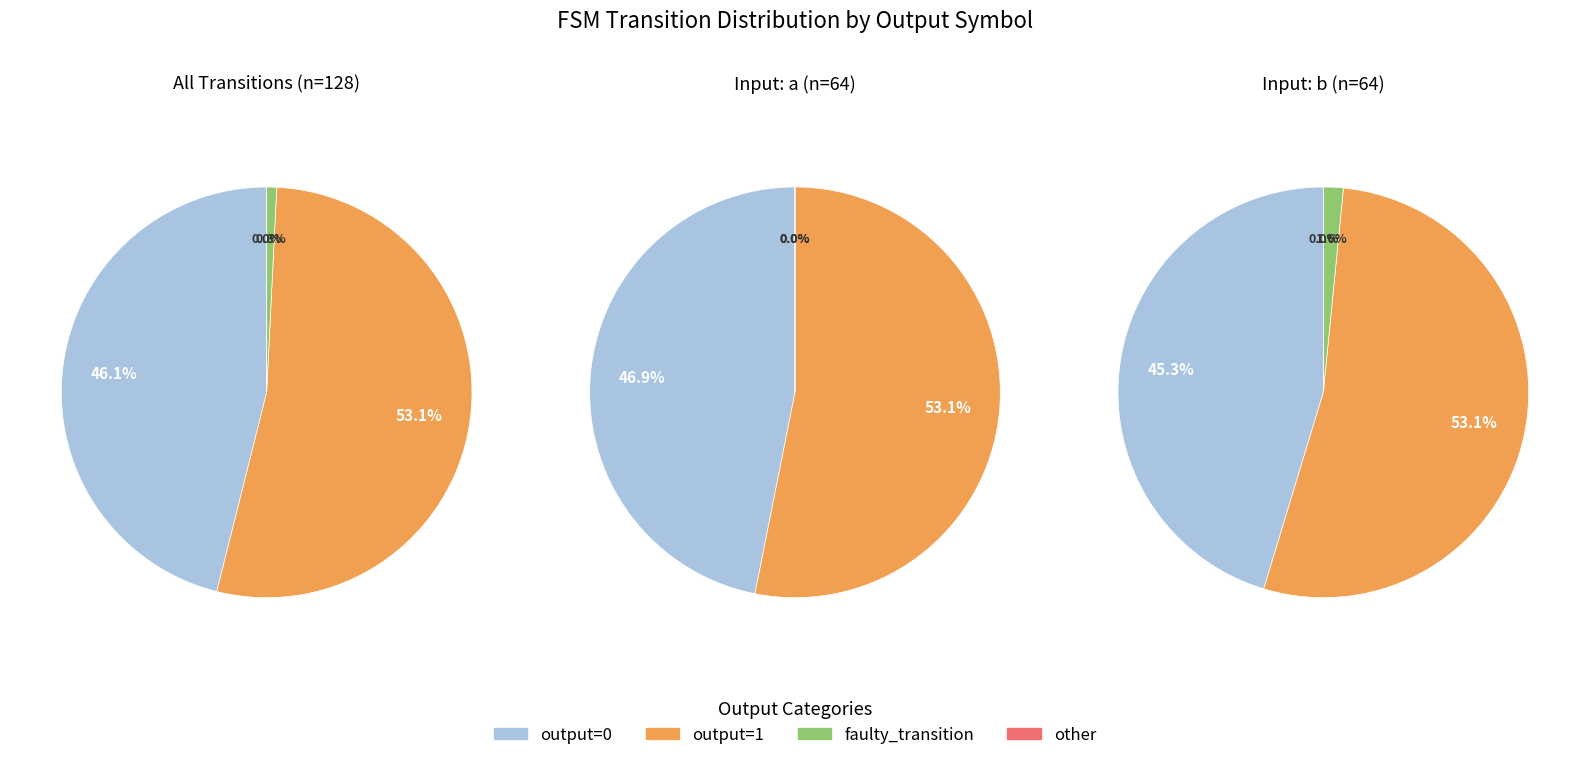

How many segments does this pie chart have?

4